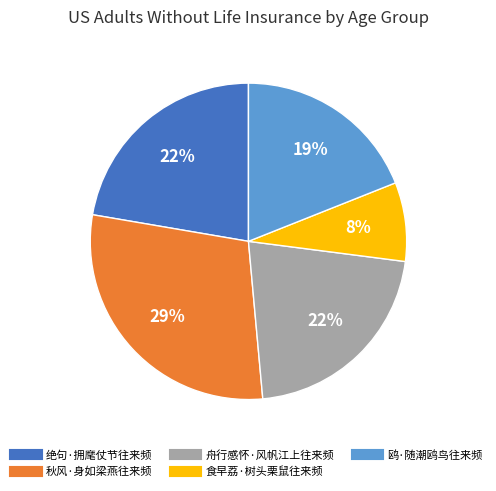

Count the number of slices in the pie.

5